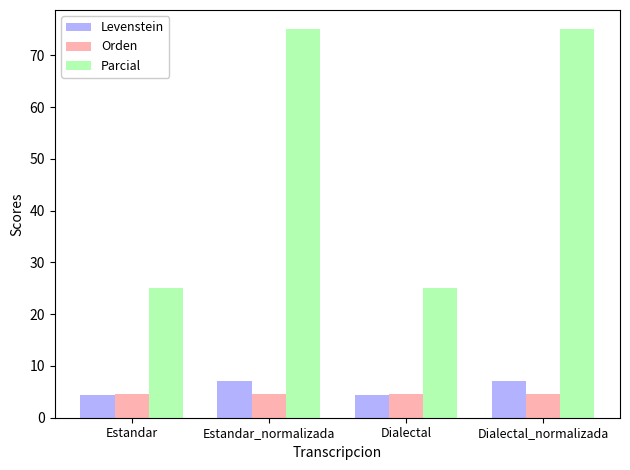

What is the spread (max minus min) of values at Estandar?

20.6